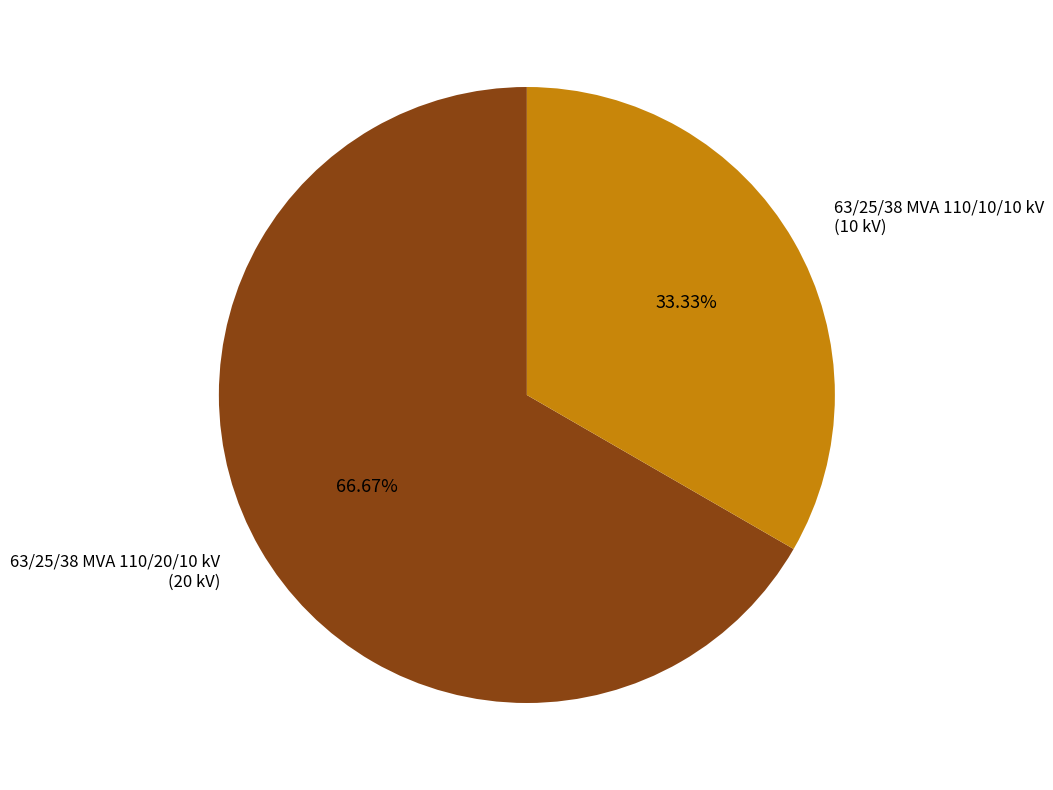

How many segments does this pie chart have?

2